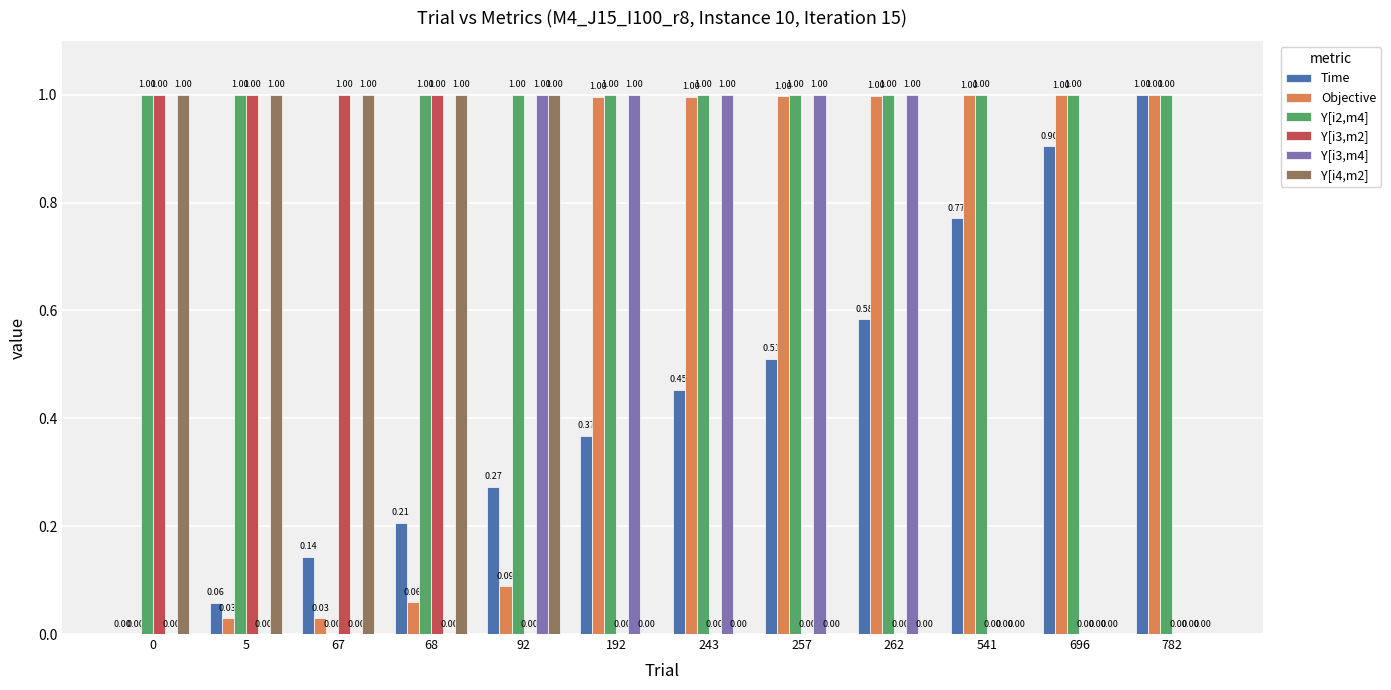

What is the total value across all series at 92?

3.4